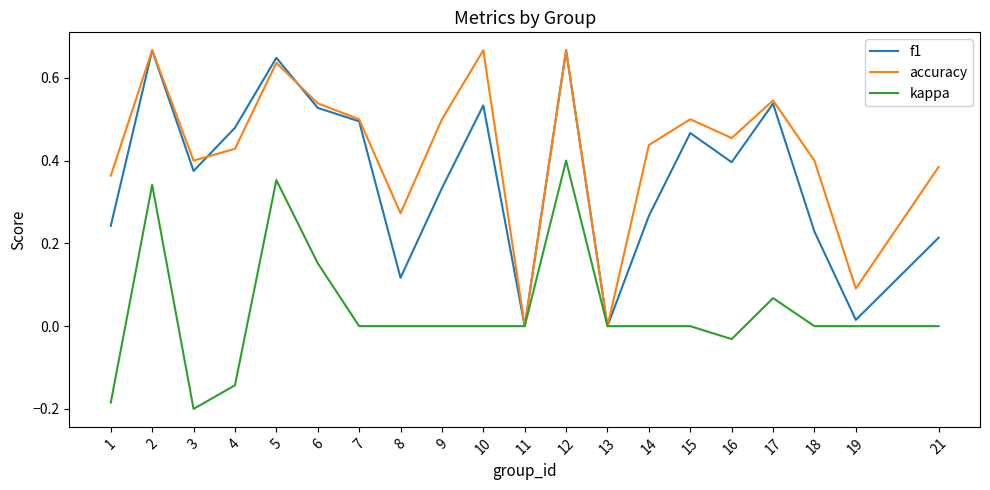

List the series in order of their overall mean, lowest first.

kappa, f1, accuracy